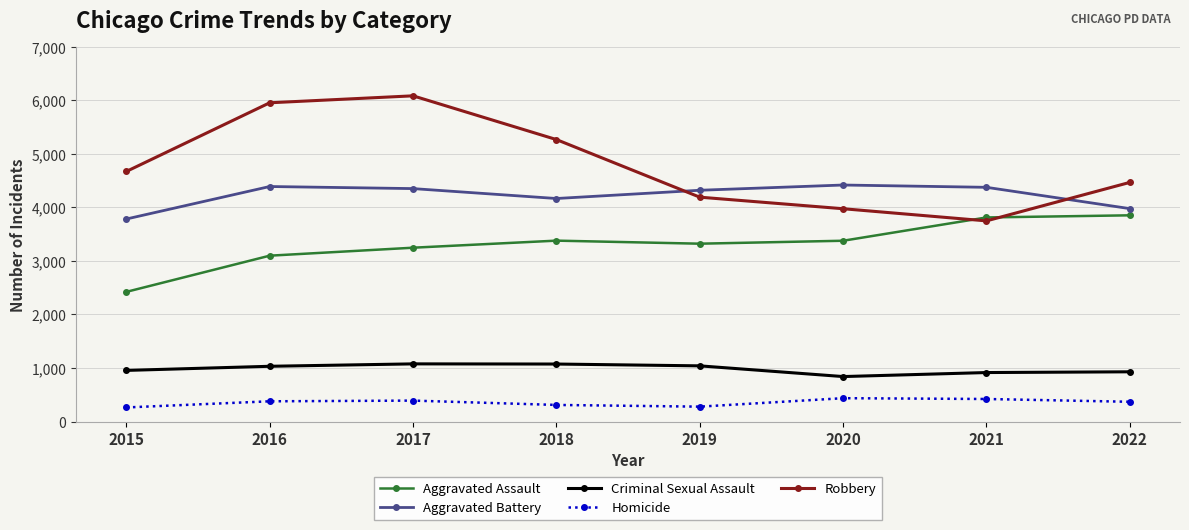

What is the difference between the highest and lowest values at 2022?

4098